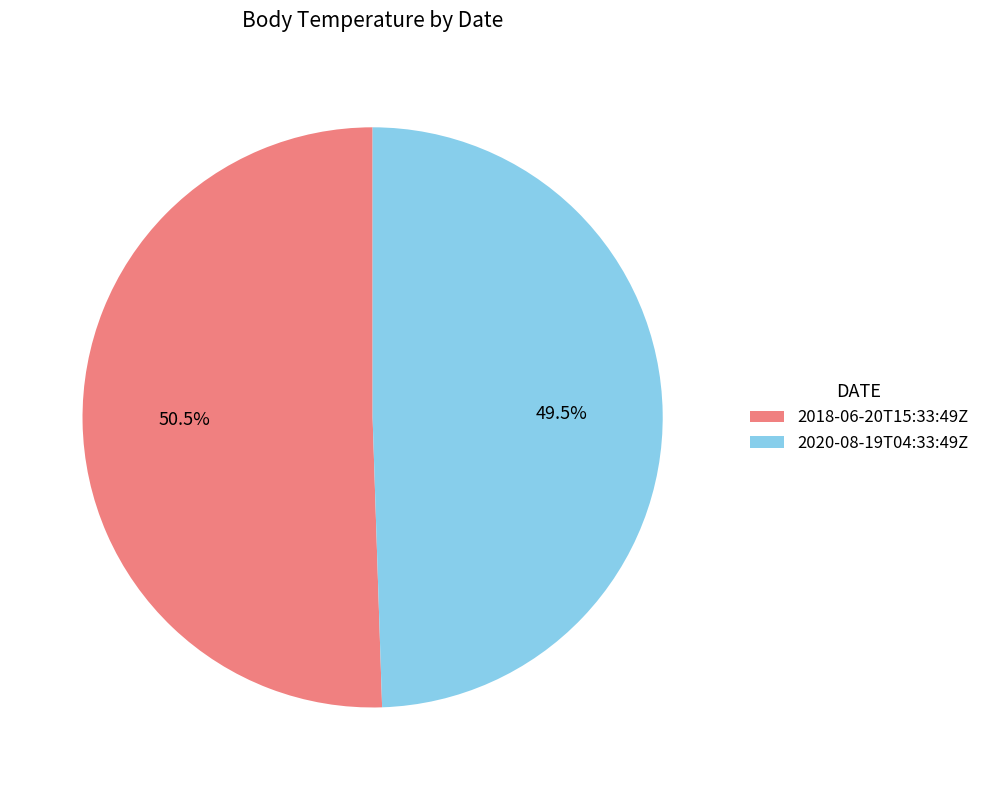

Count the number of slices in the pie.

2